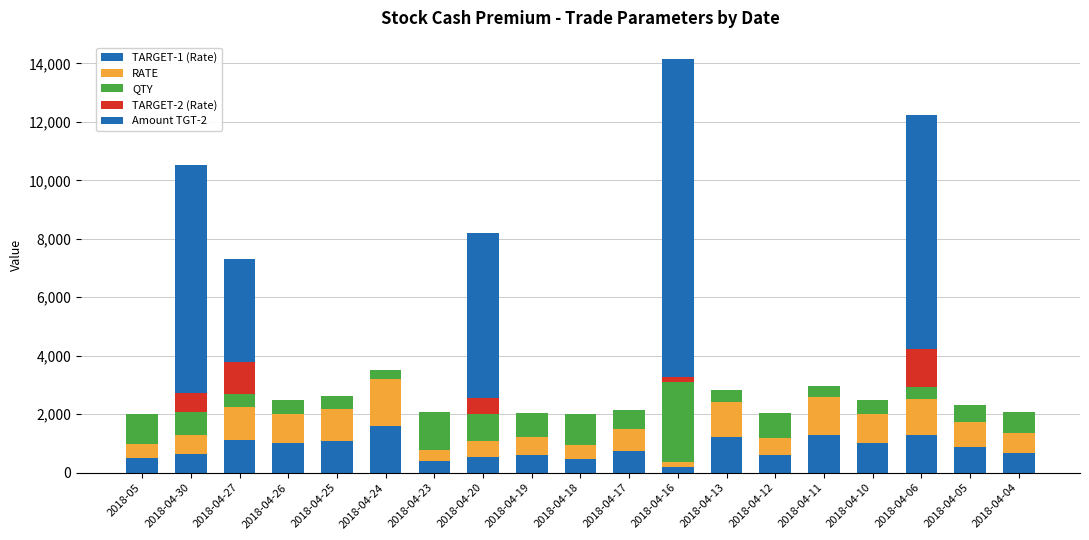

How many TARGET-2 (Rate) values are between 0 and 191?

15